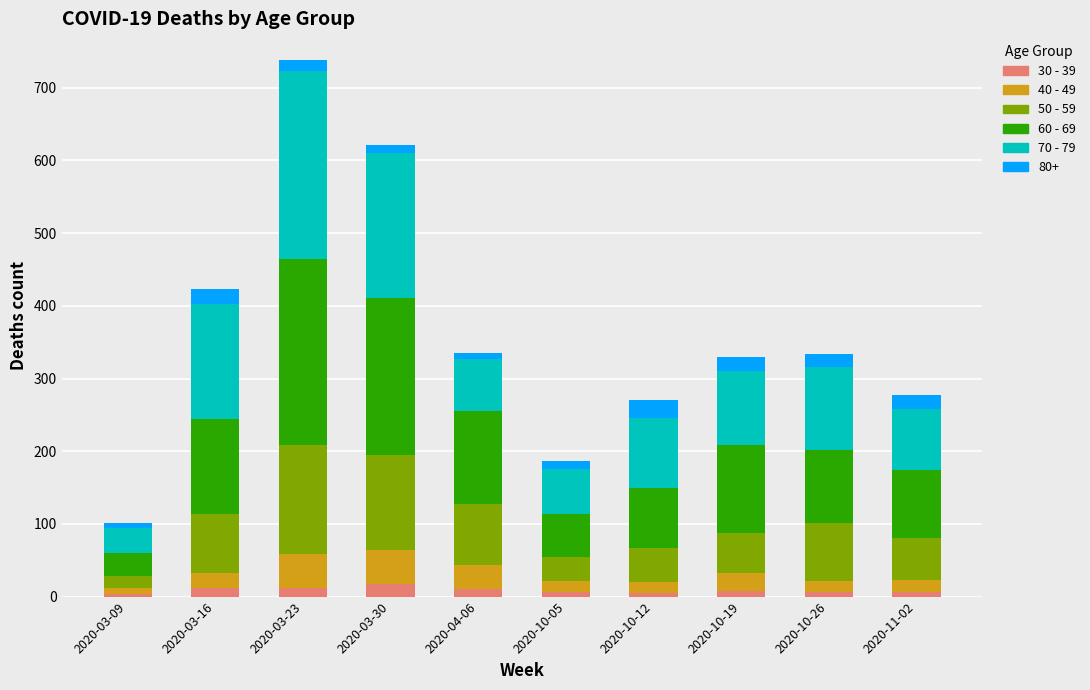

At which category is the sum across all series the highest?

2020-03-23